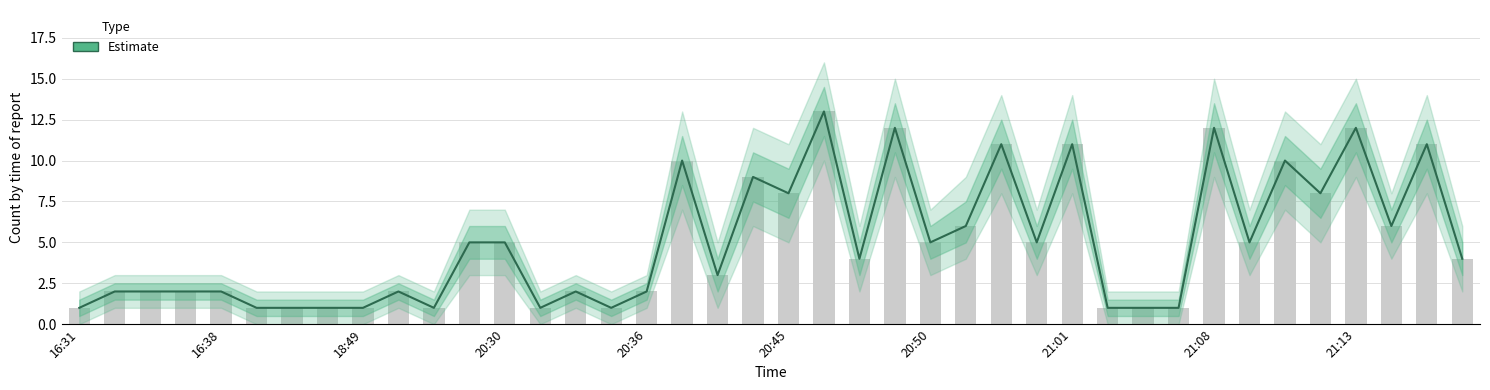

What is the smallest value displayed?

1